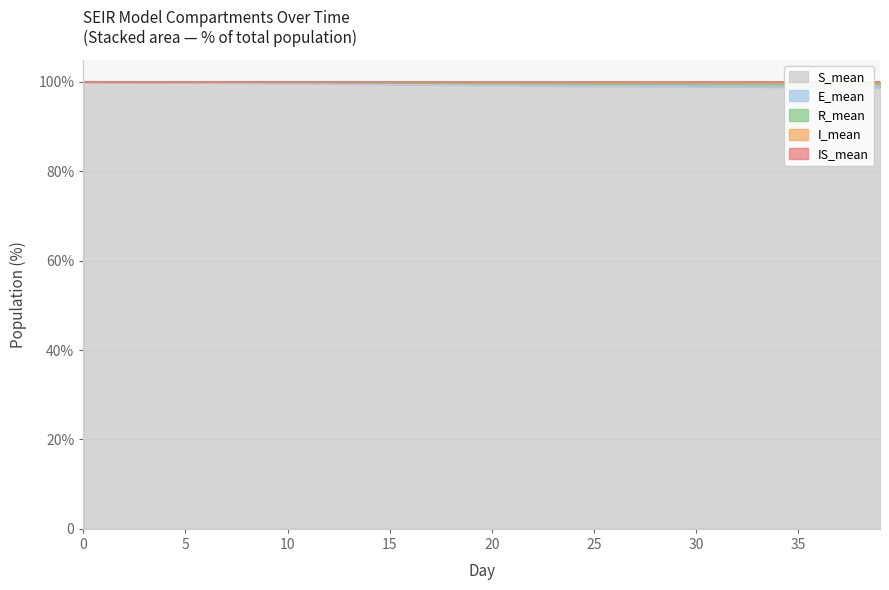

Which has a higher value, 31 or 8?

8